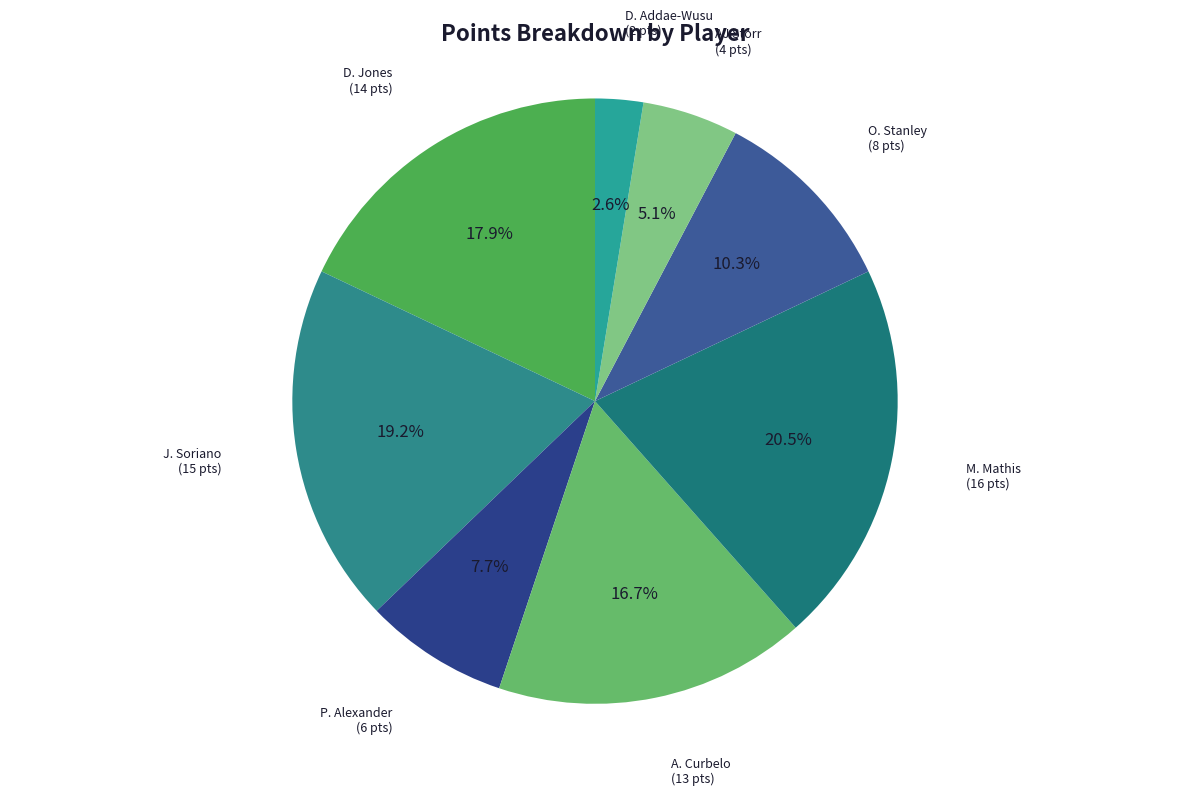

Which slice is the largest?

M. Mathis